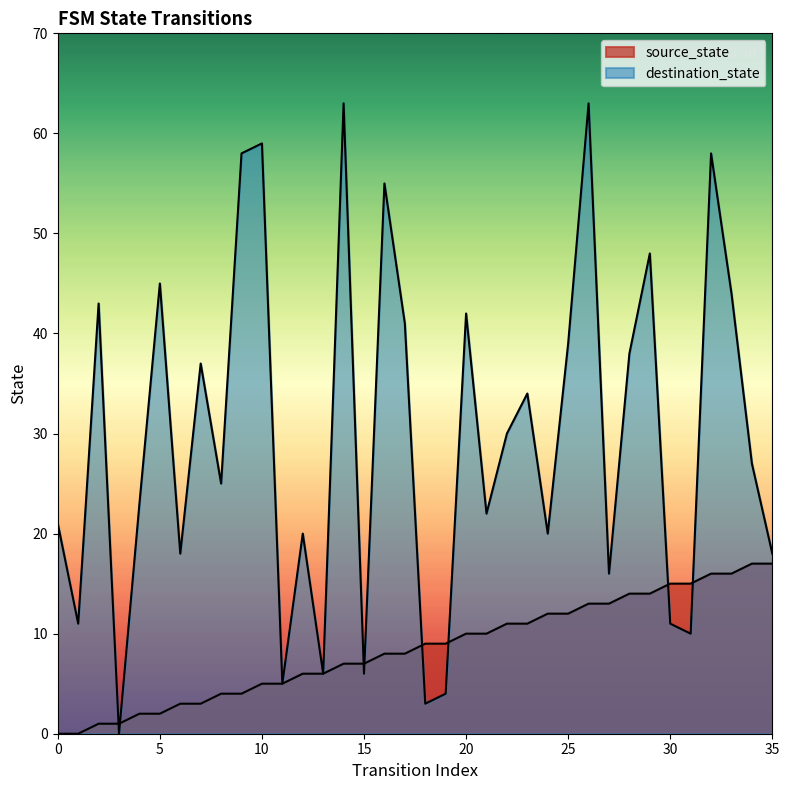

Where is destination_state nearest to the value 31?

22